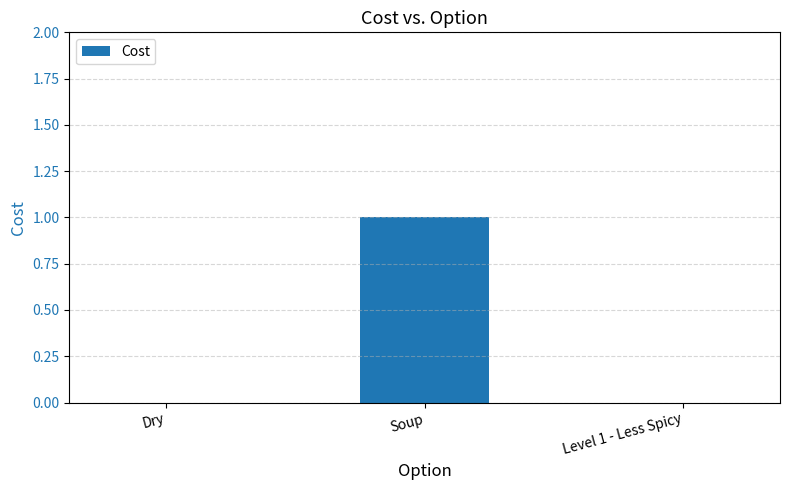

Which category has the highest value across all series?

Soup